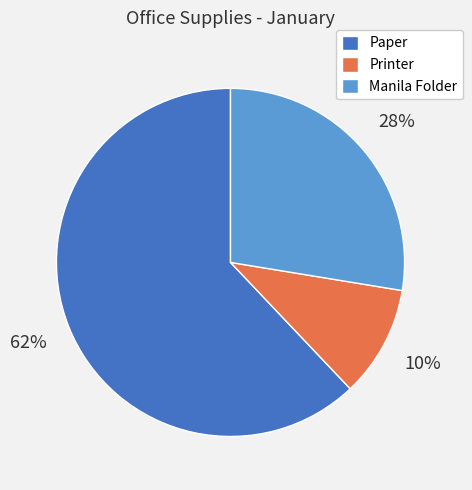

Is it true that Printer is 1% of the pie?

False